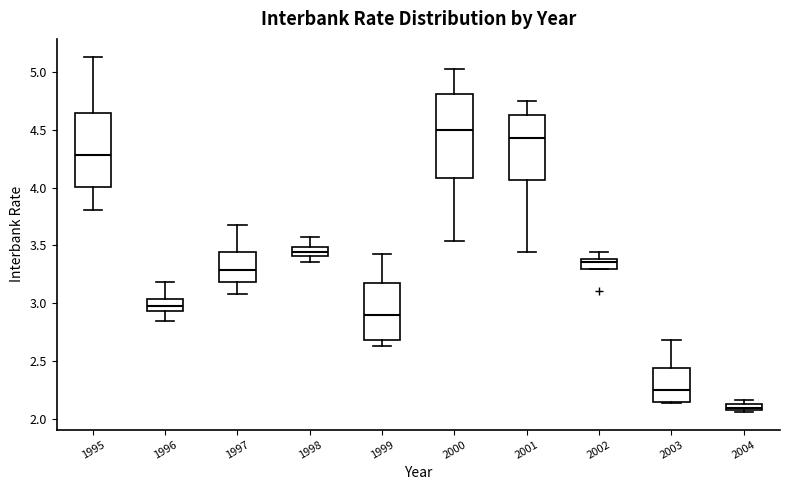

Comparing the boxes themselves (not the whiskers), which one is the tallest?

2000